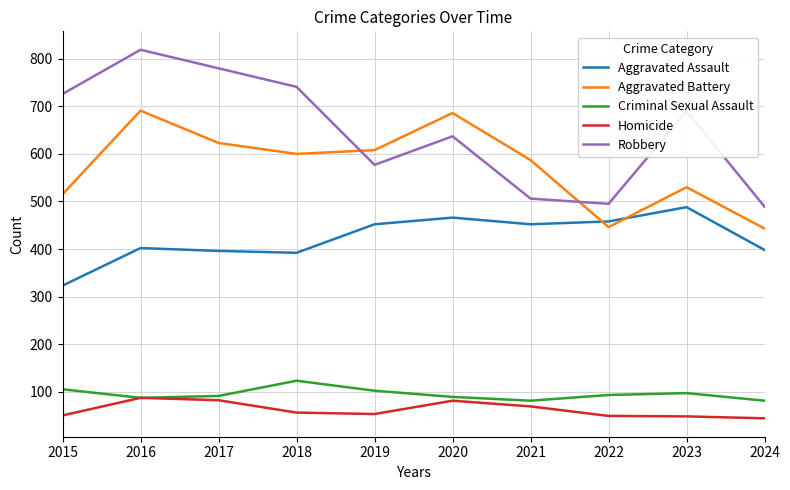

The Criminal Sexual Assault series shows 91 at 2017. True or false?

True